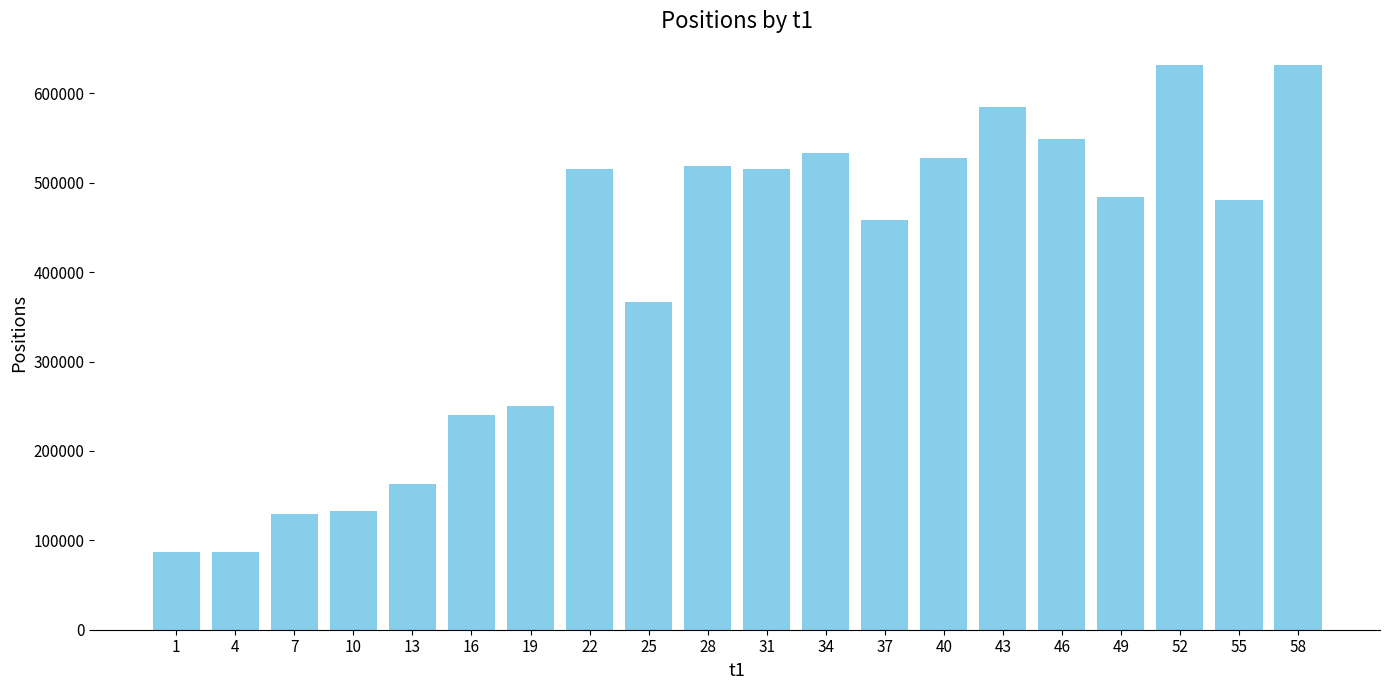

Where is the data nearest to the value 359614?

25